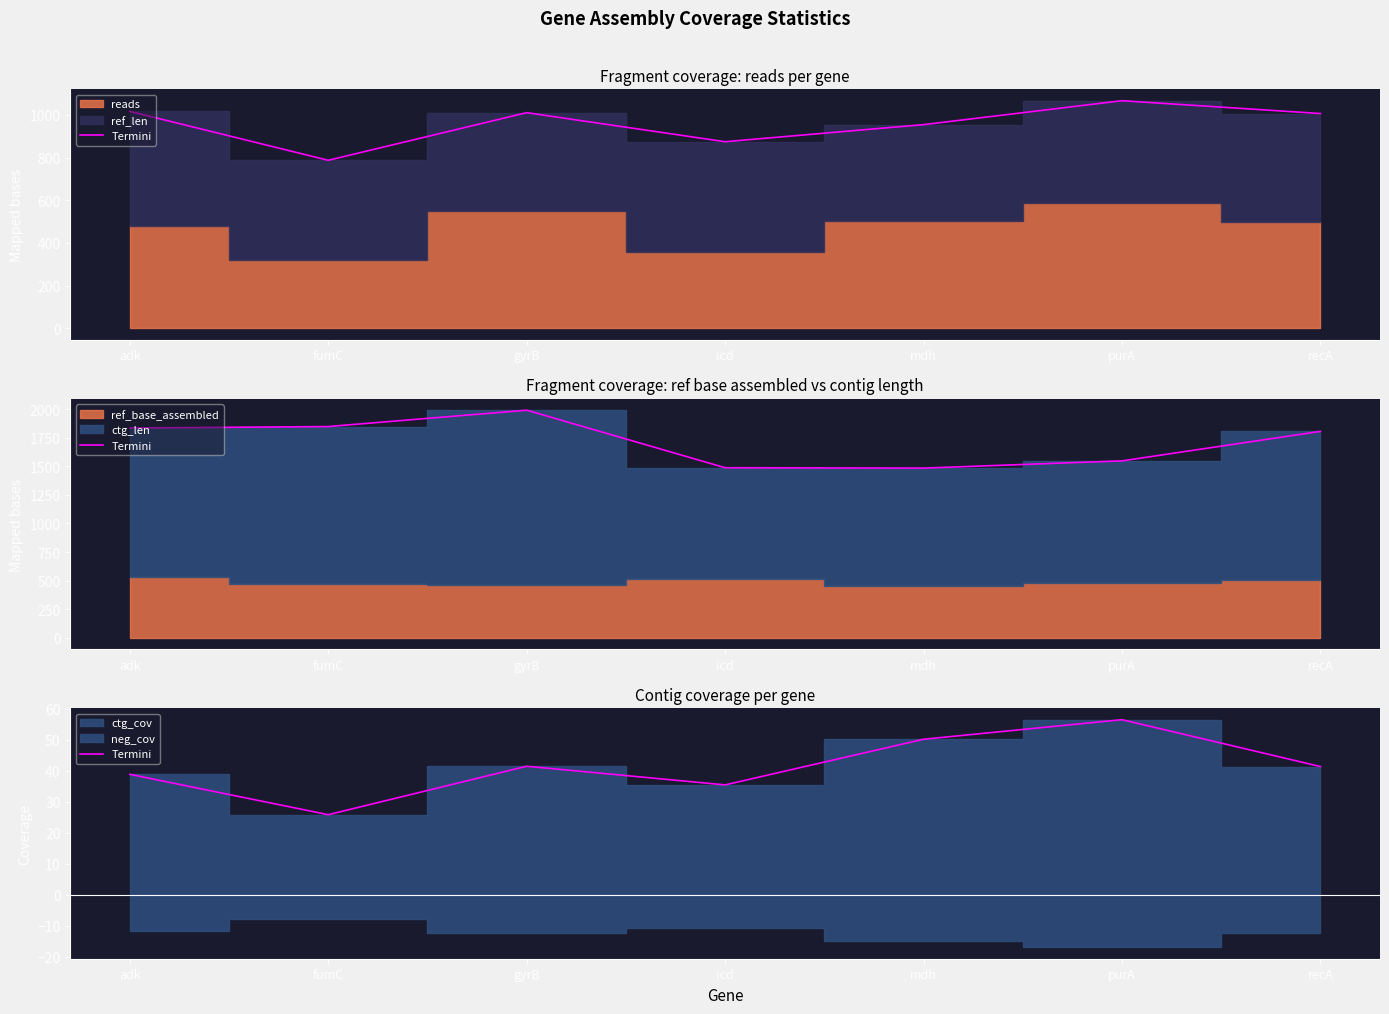

What is the label of the 1st point from the left?

adk